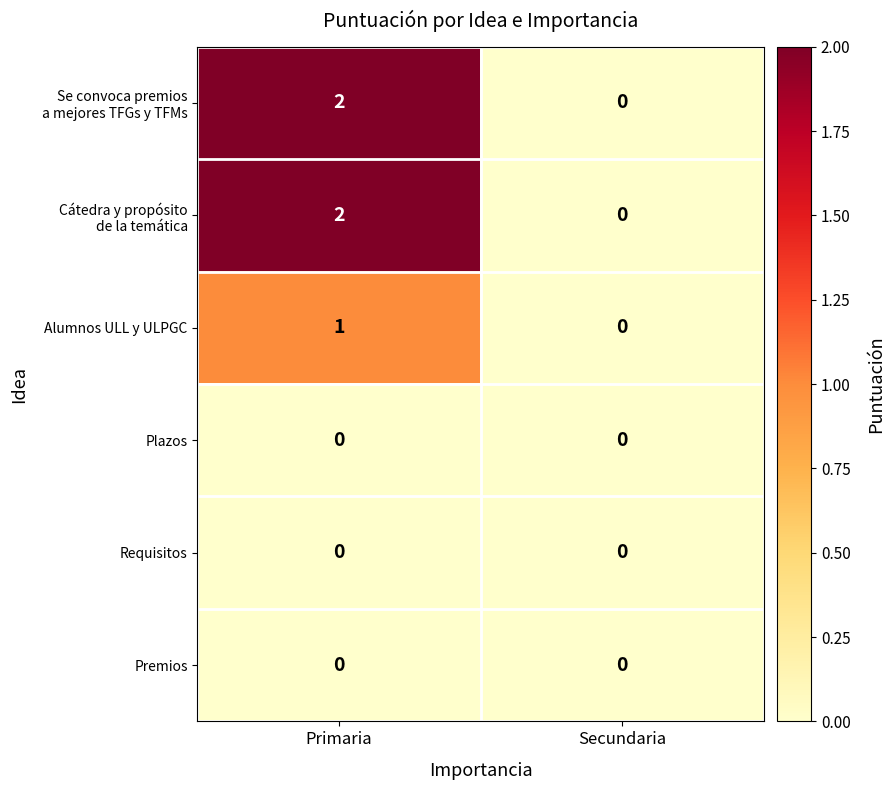

At which category is the sum across all series the highest?

Primaria